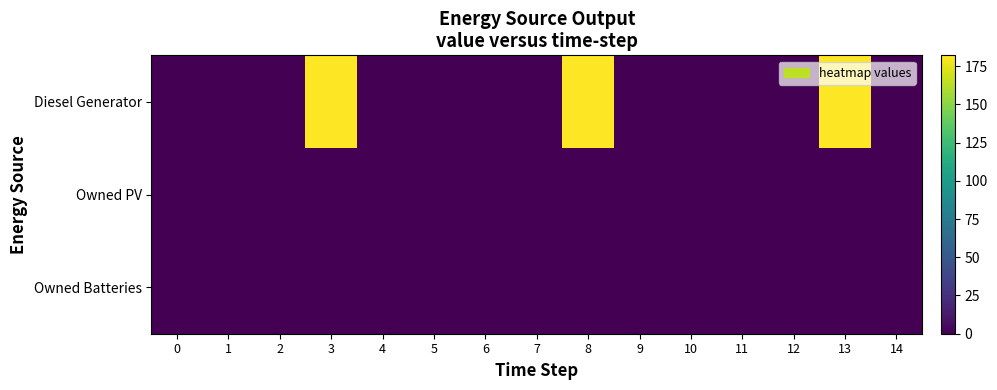

Reading left to right, what are all the values shown in this chart?

Diesel Generator: 0=0	1=0	2=0	3=182	4=0	5=0	6=0	7=0	8=182	9=0	10=0	11=0	12=0	13=182	14=0
Owned PV: 0=0	1=0	2=0	3=0	4=0	5=0	6=0	7=0	8=0	9=0	10=0	11=0	12=0	13=0	14=0
Owned Batteries: 0=0	1=0	2=0	3=0	4=0	5=0	6=0	7=0	8=0	9=0	10=0	11=0	12=0	13=0	14=0